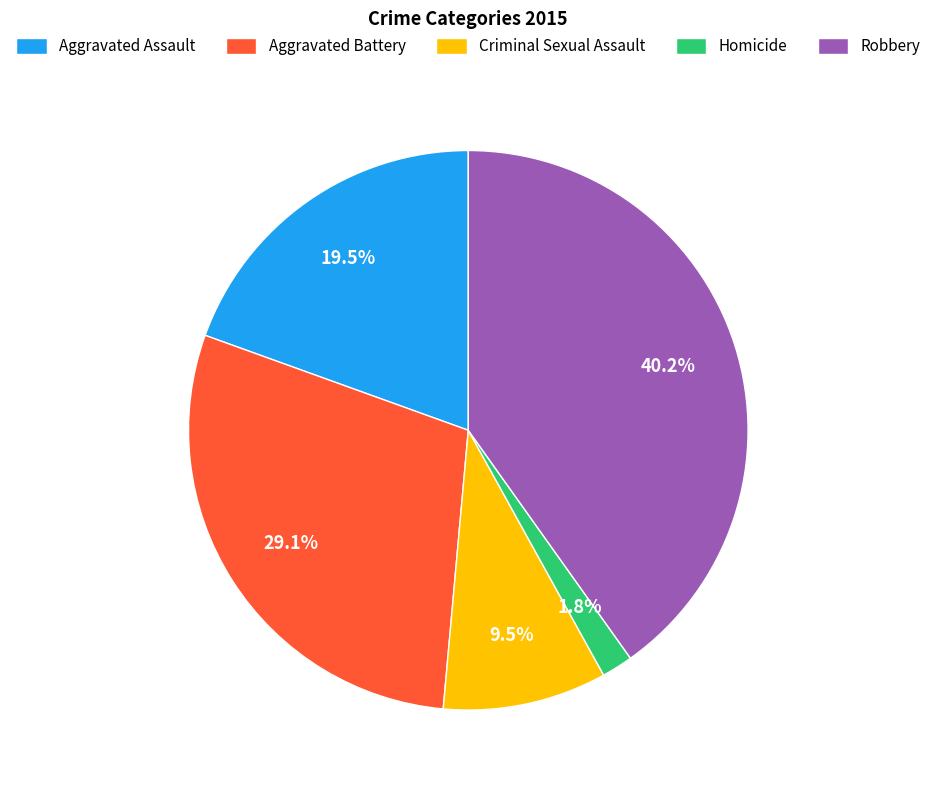

How much of the chart is everything except Homicide?

98.2%